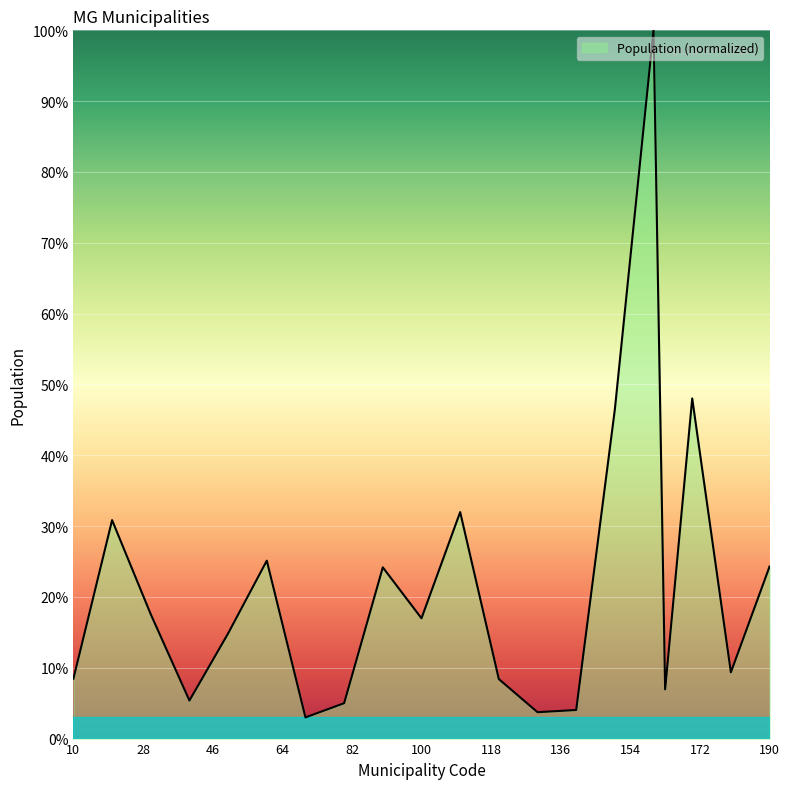

What is the difference between the maximum and minimum values?

97.0